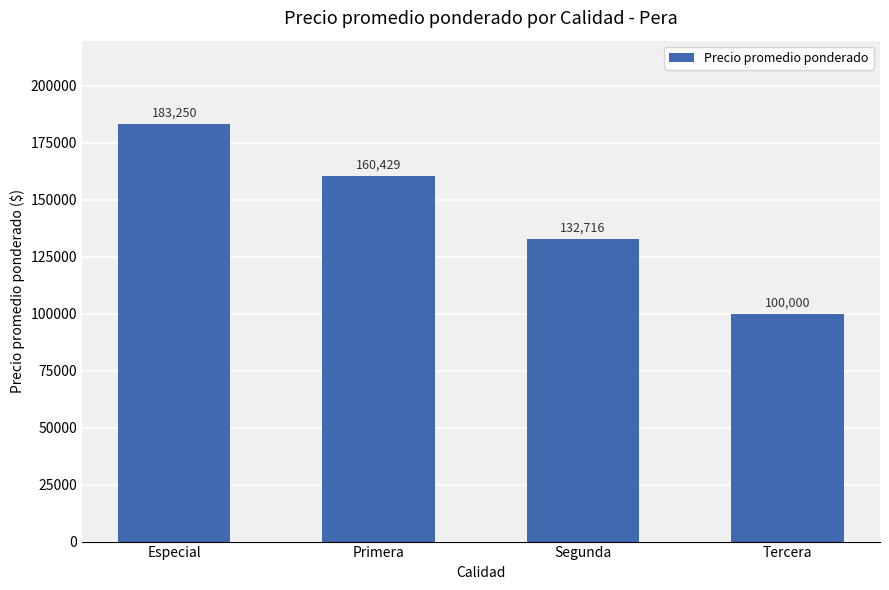

Where does the data first go above 160429?

Especial